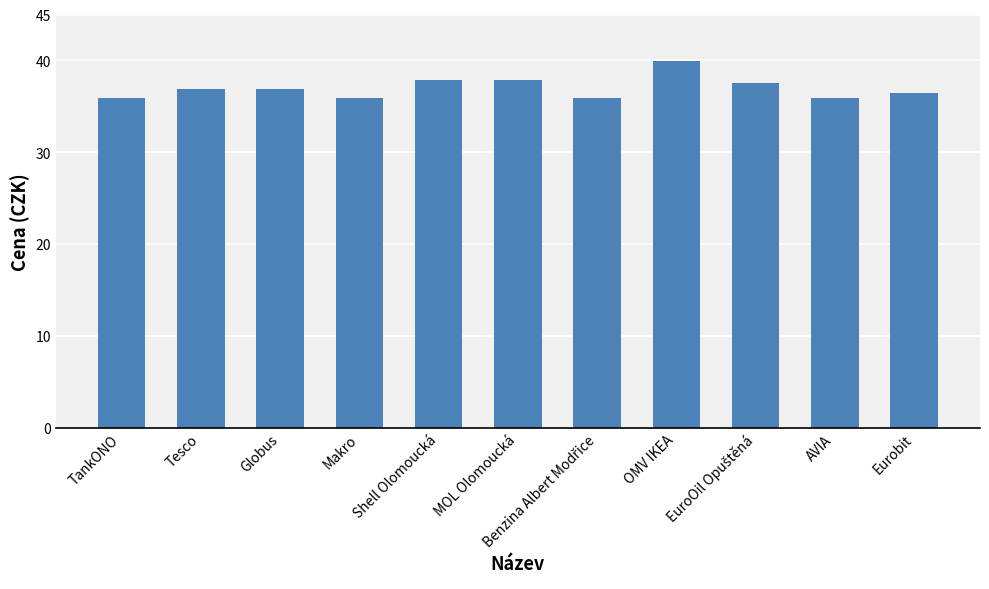

What is the minimum value shown in the chart?

35.9